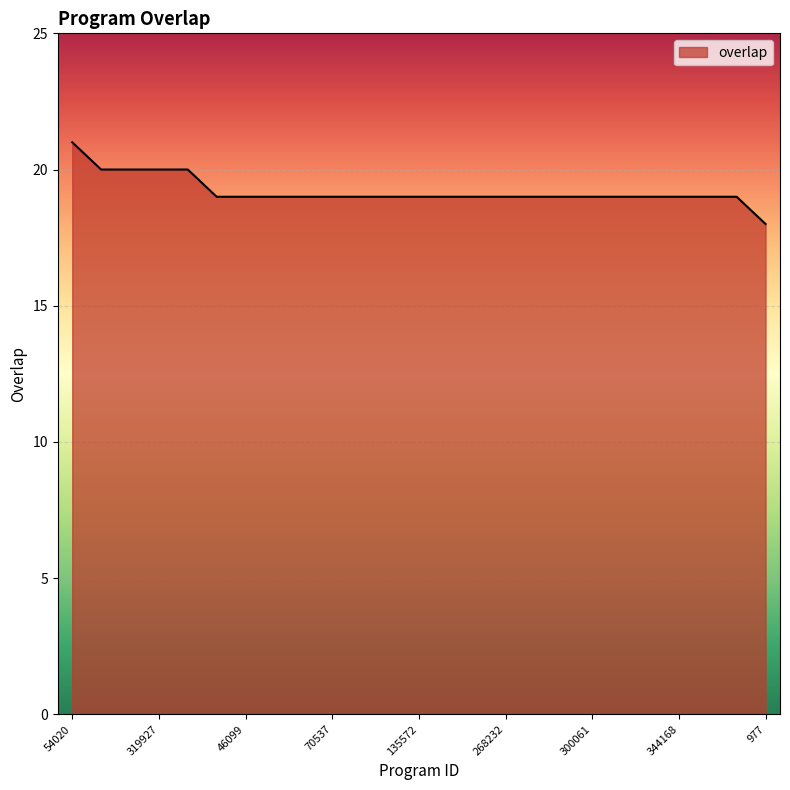

What is the maximum value shown in the chart?

21